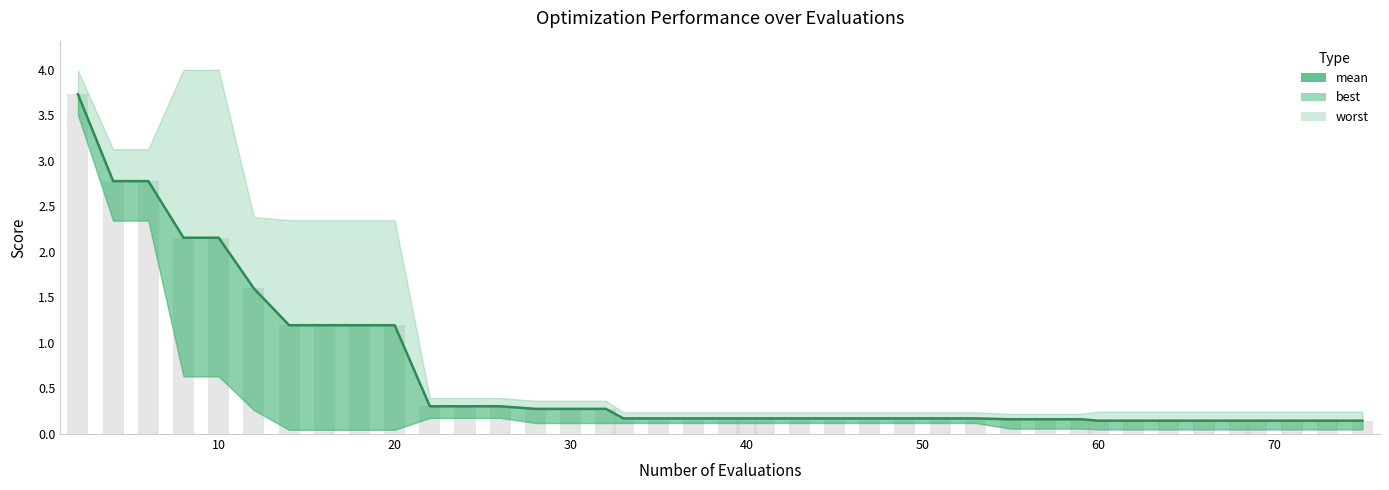

What is the difference between the second highest and second lowest values?

2.6